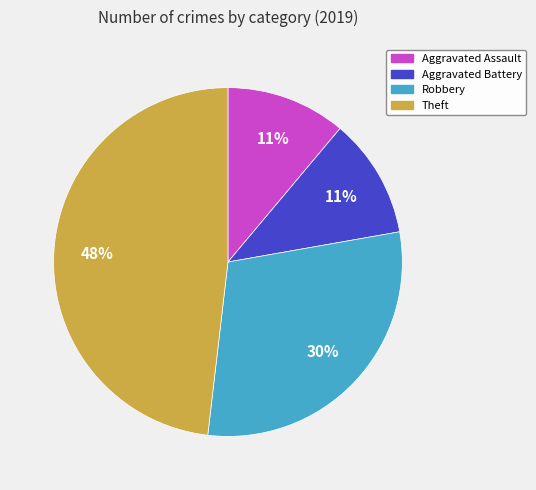

To the nearest percent, what is the difference between the largest and smallest slice percentages?

37%